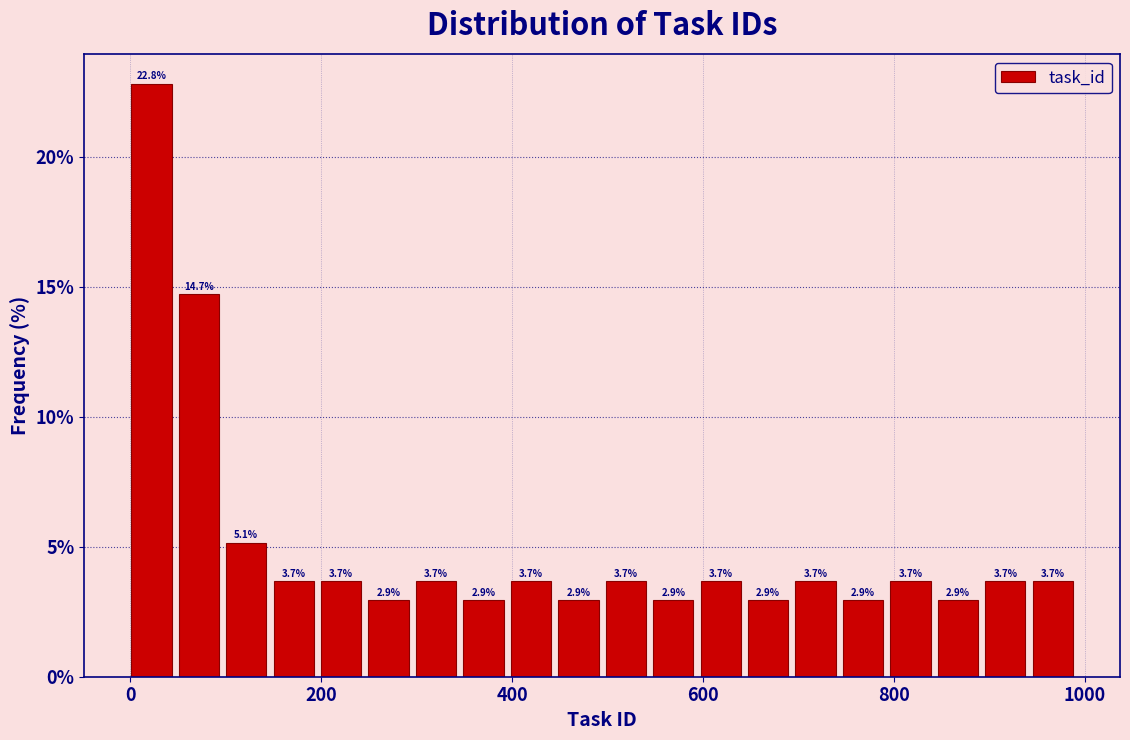

Around what value on the x-axis is the tallest bar? Give the approximate position of its centre, as read against the axis.

20